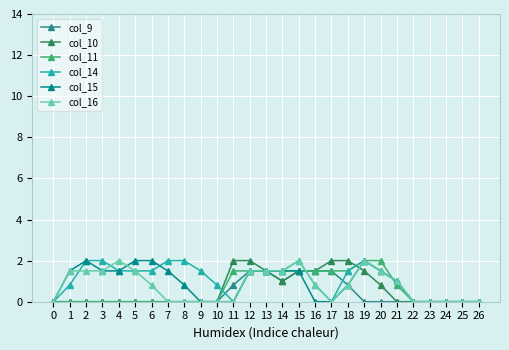

True or false: col_16 has a value of -0.7 at 24.

False